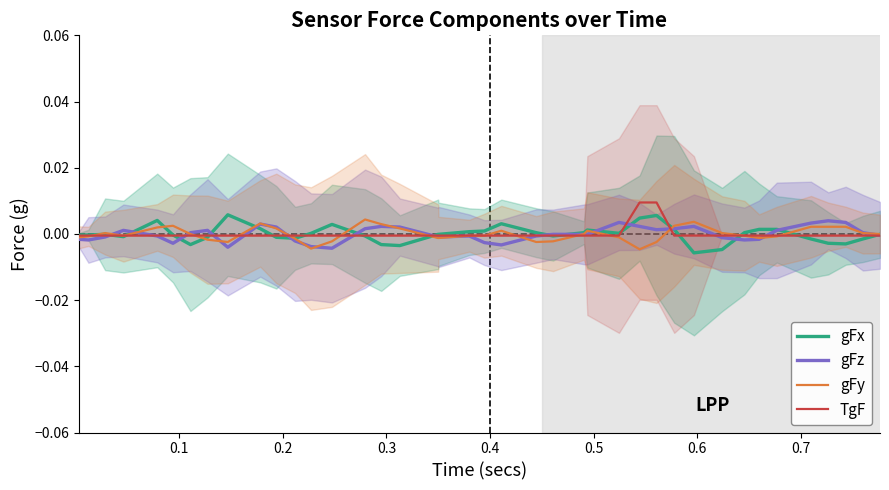

Is the value of gFy at 10 greater than the value of TgF at 23?

Yes